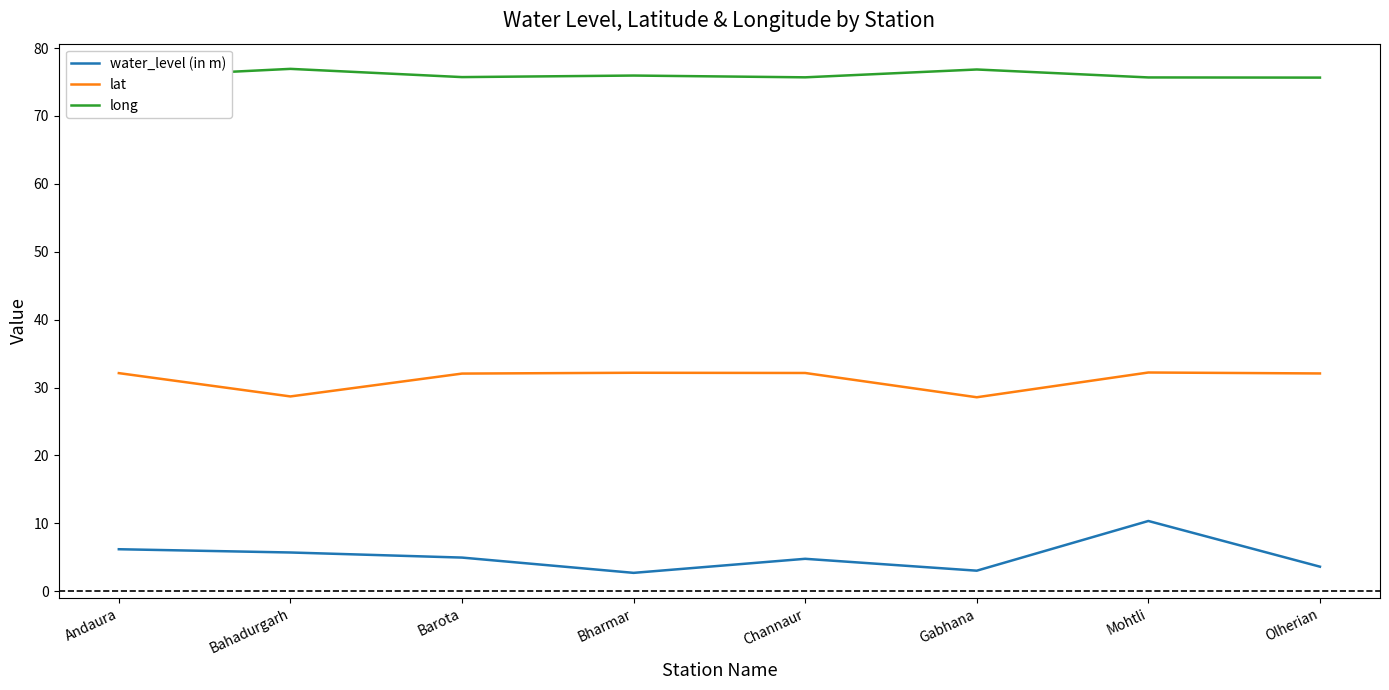

What value does the lat series have at Channaur?

32.1